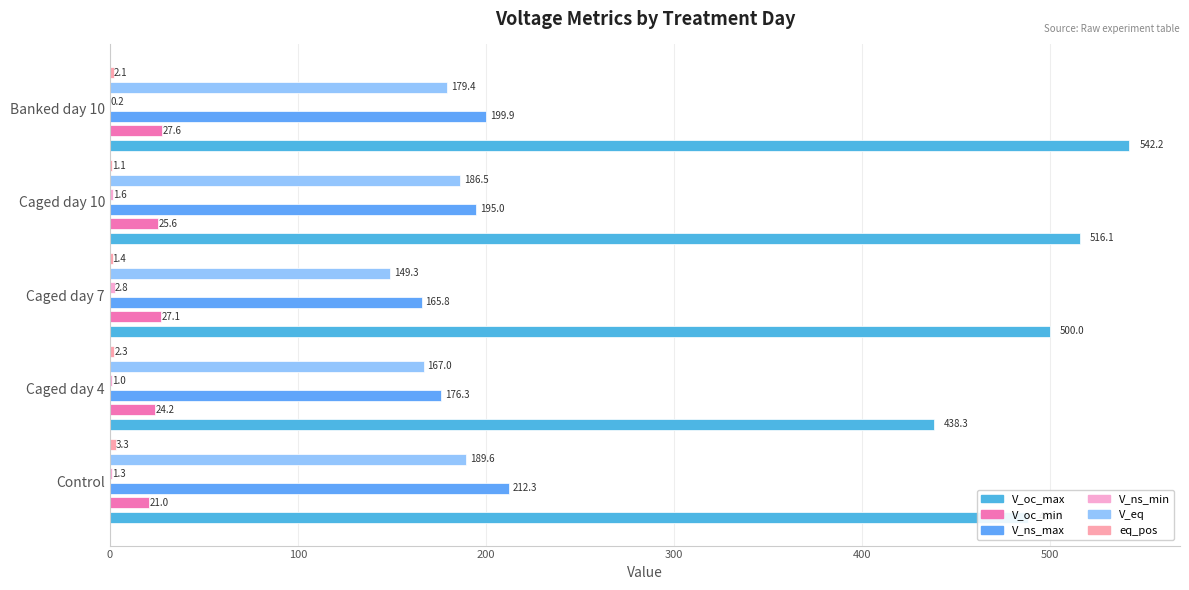

What is the difference between the highest and lowest values at Caged day 7?

498.6